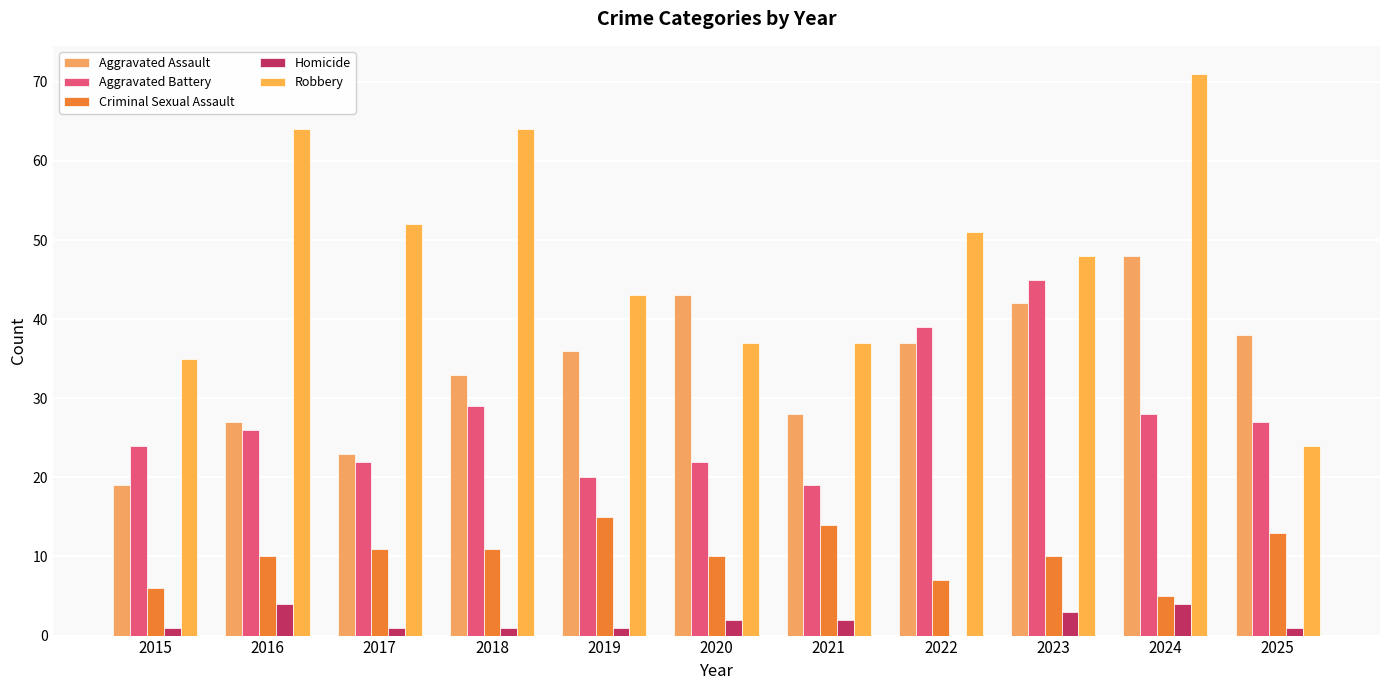

What is the average value of the Homicide series?

2